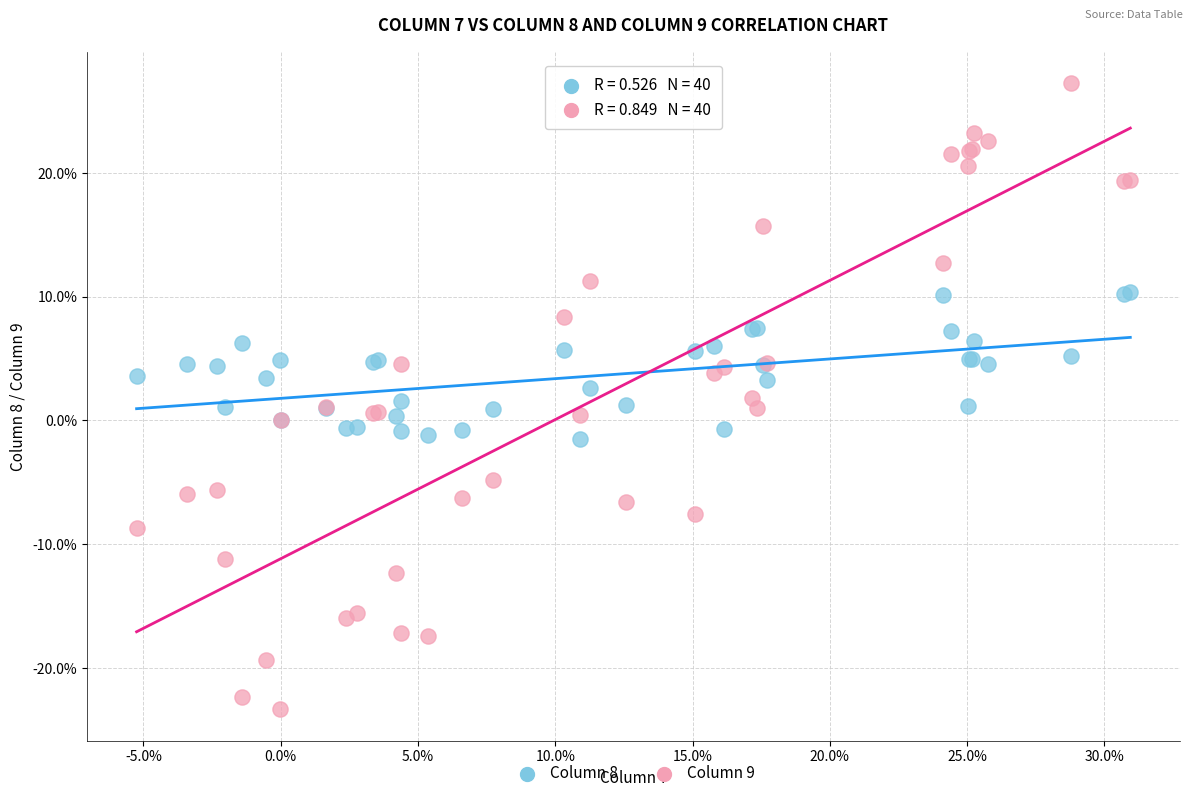

What are all the series names shown in the legend?

Column 8, Column 9